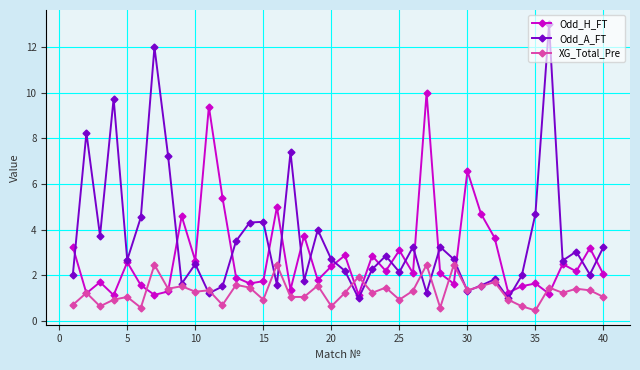

How many values in the XG_Total_Pre series are below 1?

12